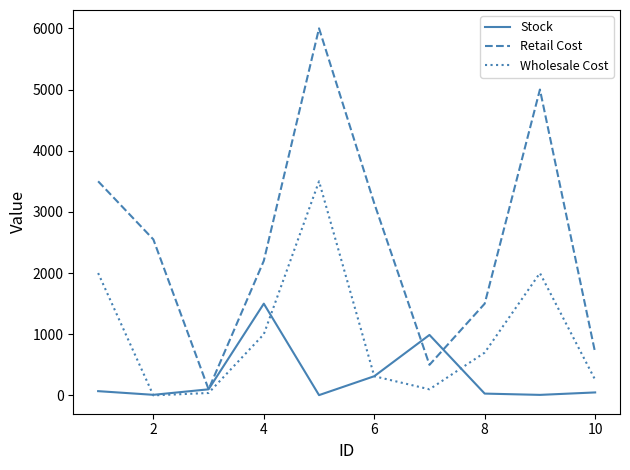

Which series has the largest range (max minus min)?

Retail Cost